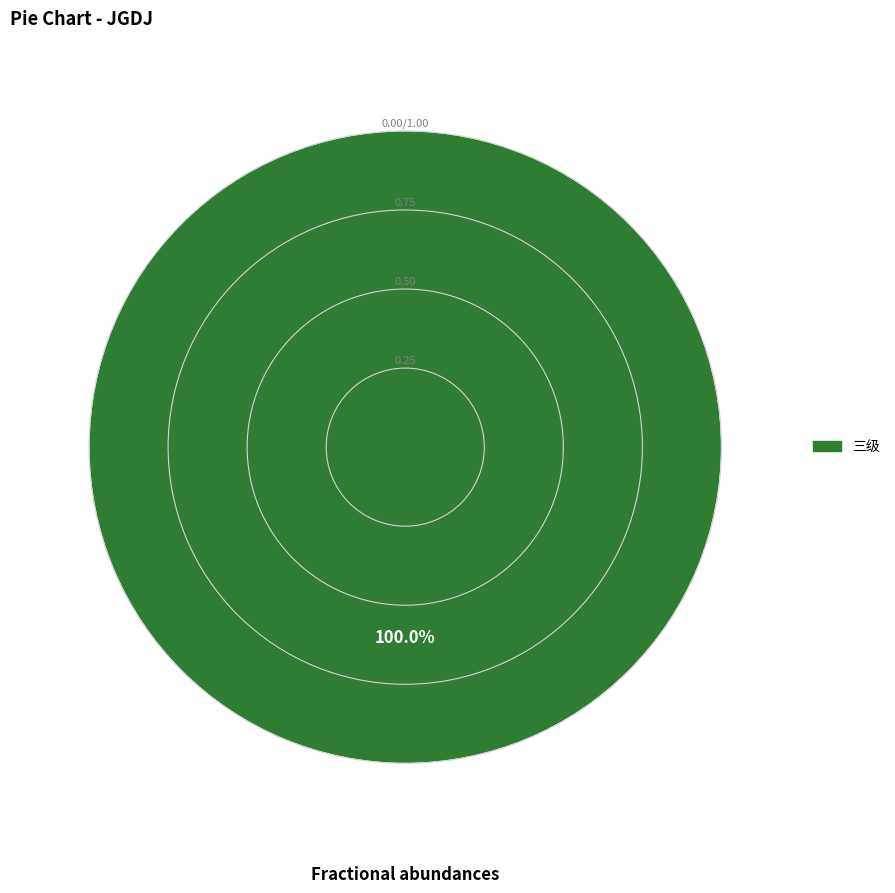

Does any single category account for the majority?

Yes